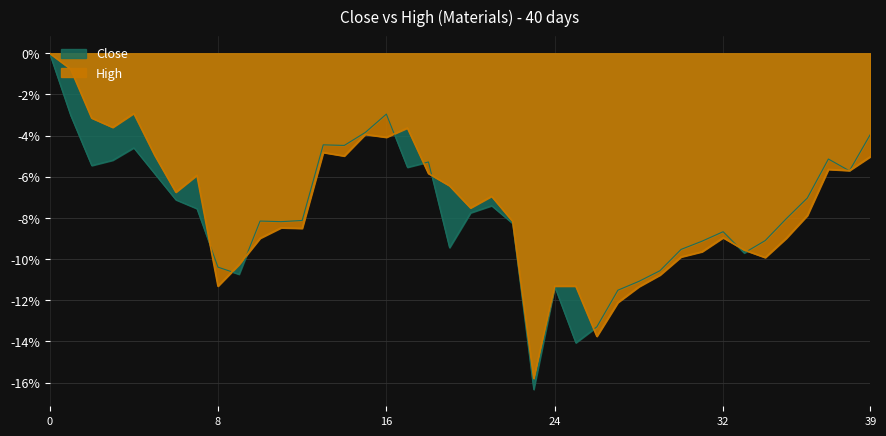

How many values in High are below zero?

39